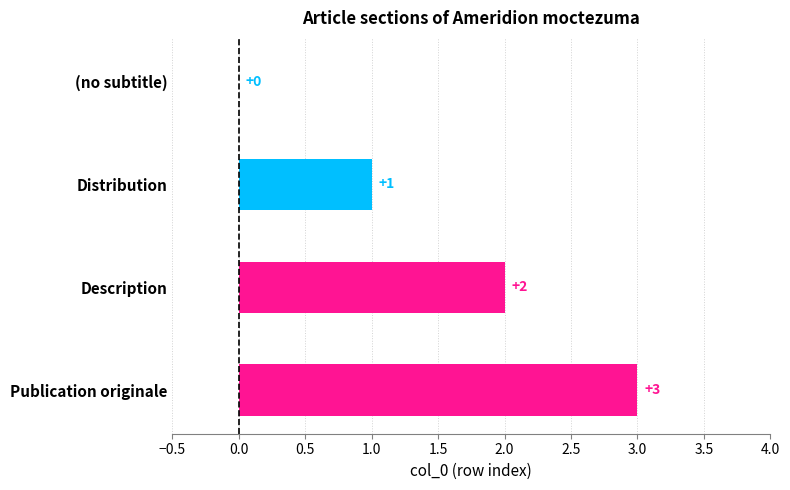

How many values are between 1 and 3?

3